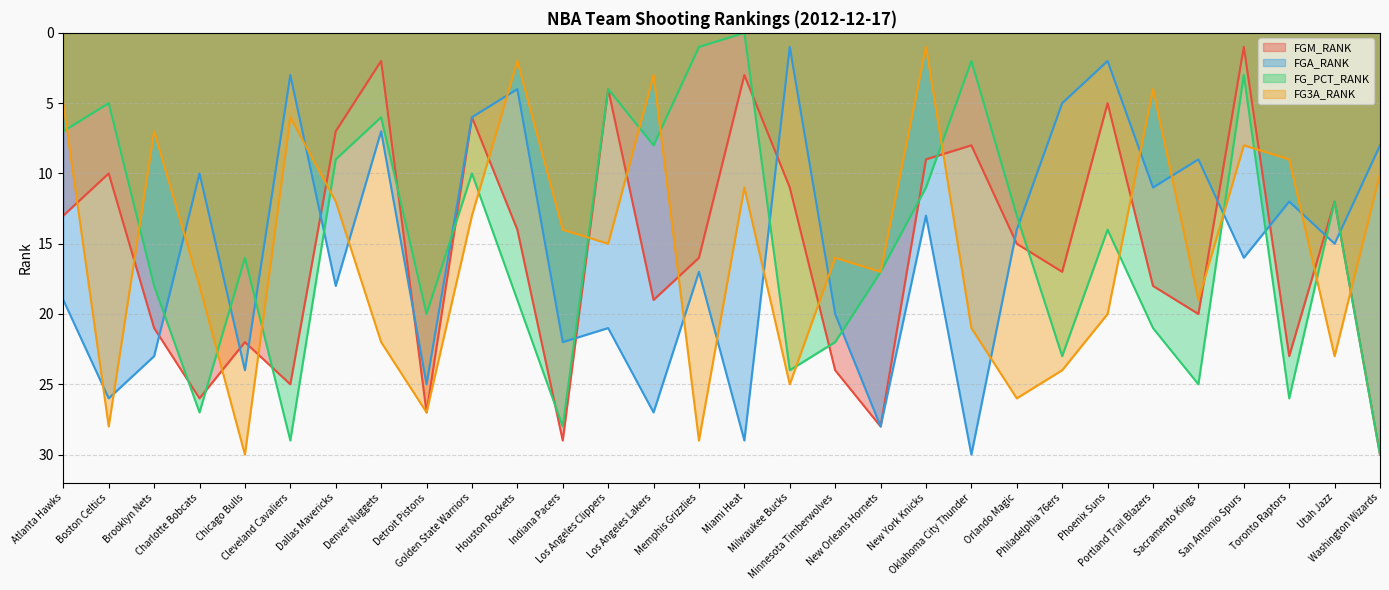

Reading left to right, what are all the values shown in this chart?

FGM_RANK: 13	10	21	26	22	25	7	2	27	6	14	29	4	19	16	3	11	24	28	9	8	15	17	5	18	20	1	23	12	30
FGA_RANK: 19	26	23	10	24	3	18	7	25	6	4	22	21	27	17	29	1	20	28	13	30	14	5	2	11	9	16	12	15	8
FG_PCT_RANK: 7	5	18	27	16	29	9	6	20	10	19	28	4	8	1	0	24	22	17	11	2	13	23	14	21	25	3	26	12	30
FG3A_RANK: 5	28	7	18	30	6	12	22	27	13	2	14	15	3	29	11	25	16	17	1	21	26	24	20	4	19	8	9	23	10